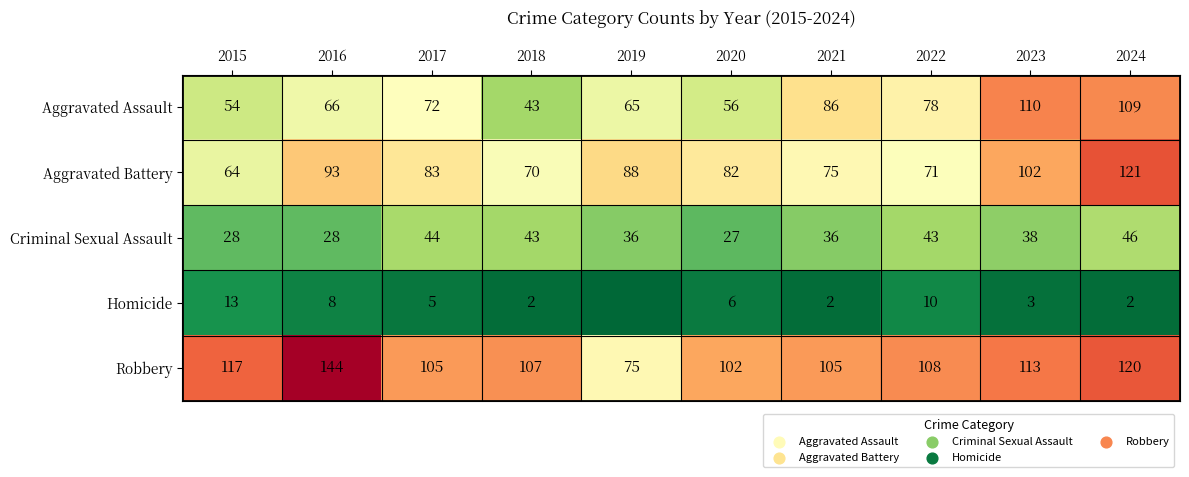

What is the difference between the second highest and minimum values in the Criminal Sexual Assault series?

17